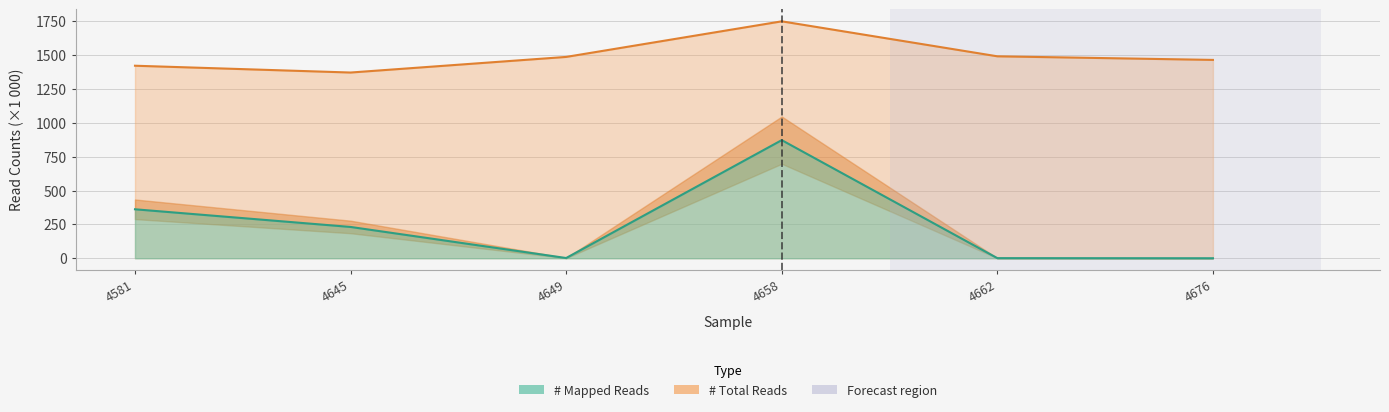

What is the difference between the highest and lowest values at 21_OTH_112_4662?

1489.5